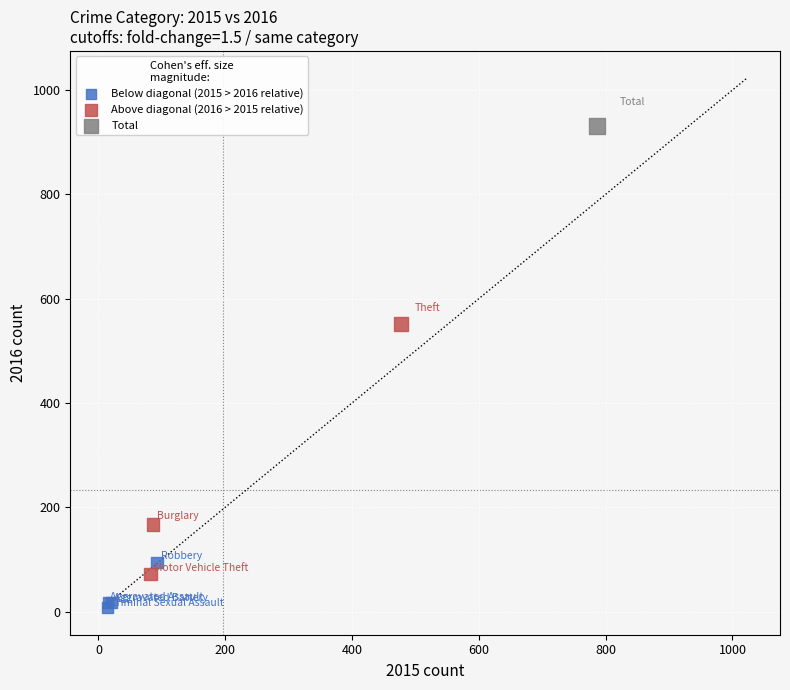

What are all the series names shown in the legend?

Below diagonal (2015 > 2016 relative), Above diagonal (2016 > 2015 relative), Total